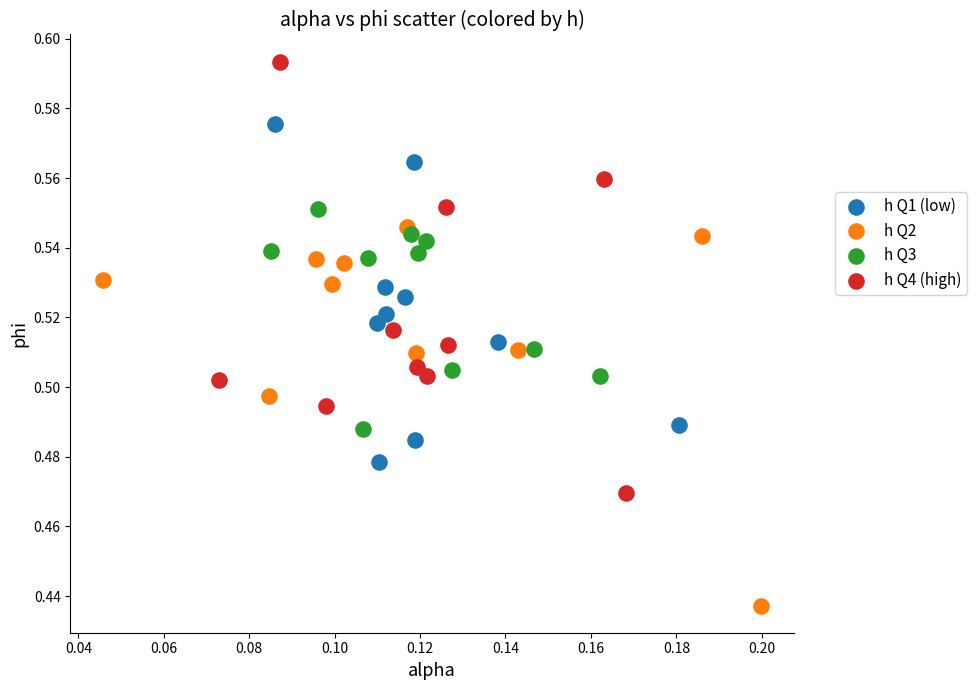

Which series reaches the minimum Y coordinate?

h Q2